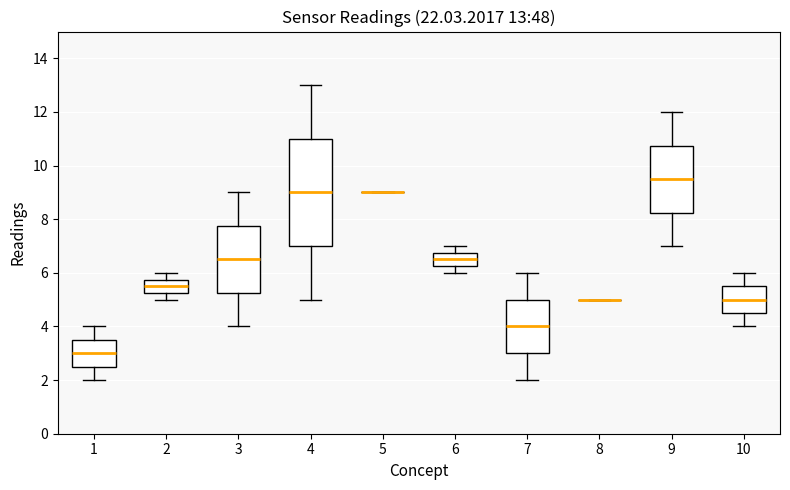

Comparing the boxes themselves (not the whiskers), which one is the tallest?

4